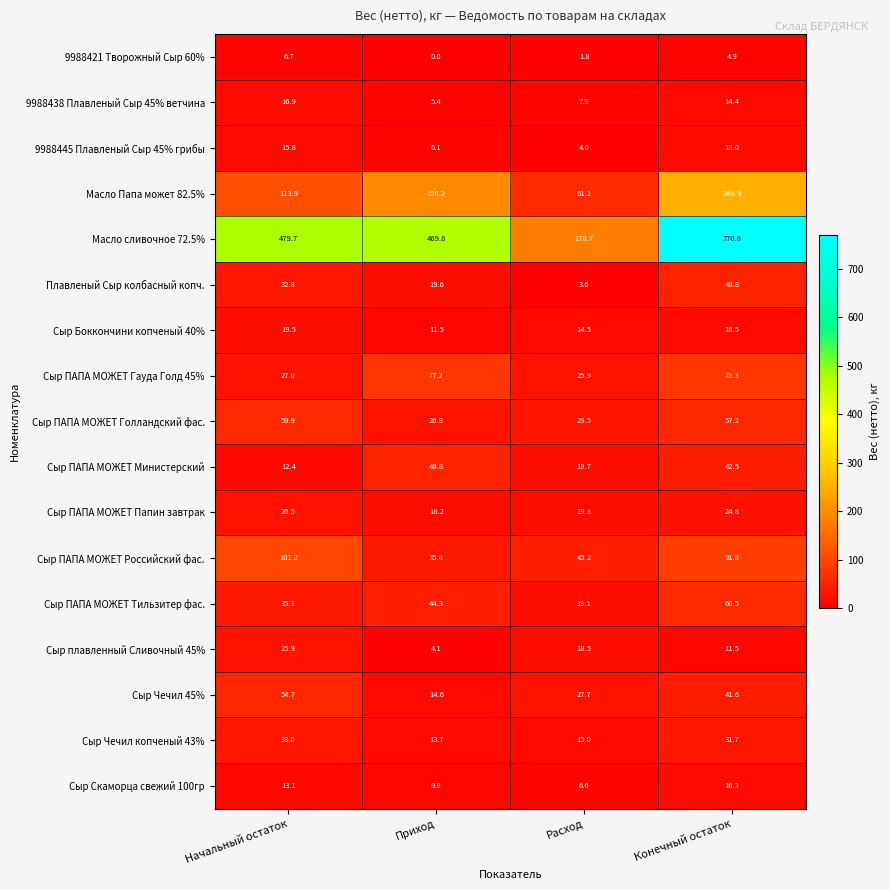

What is the difference between the Сыр ПАПА МОЖЕТ Тильзитер фас. values at Конечный остаток and Расход?

41.4